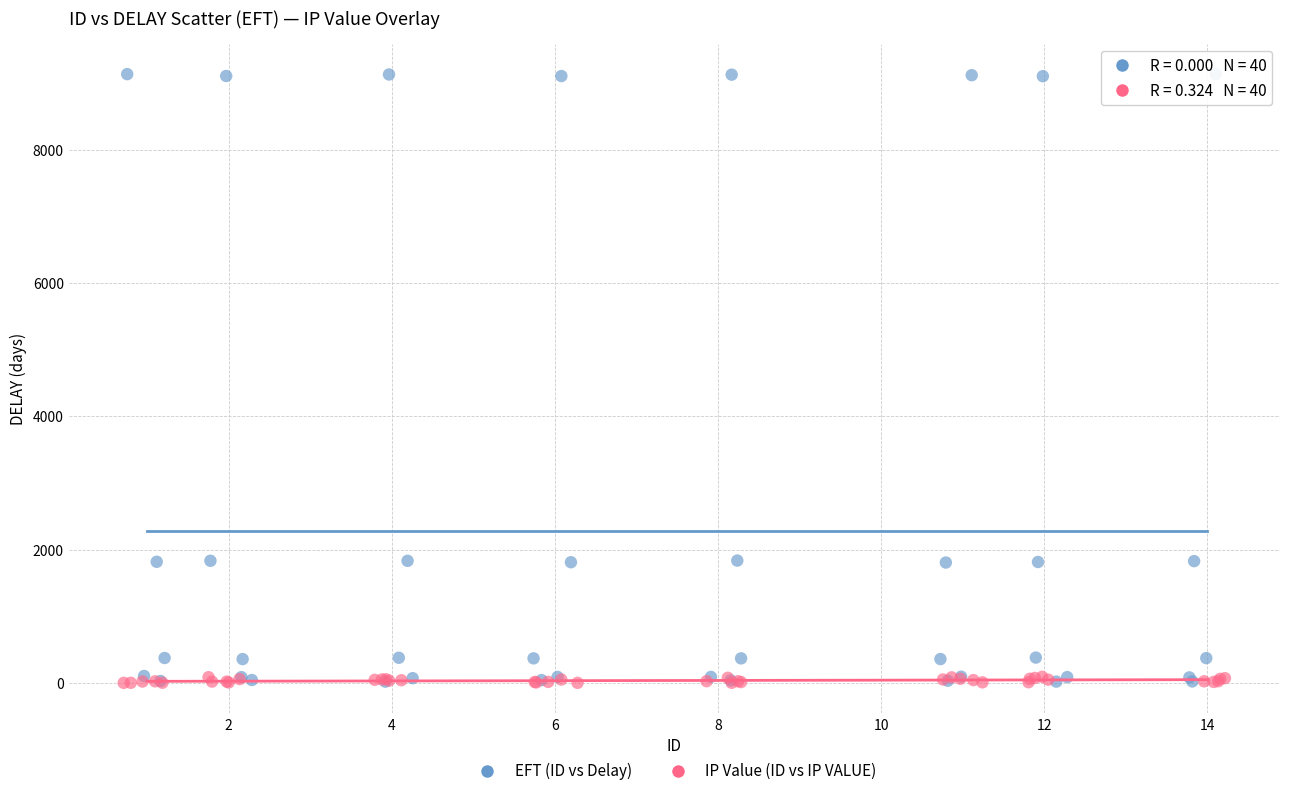

Which series has the widest spread of Y values?

EFT (ID vs Delay)